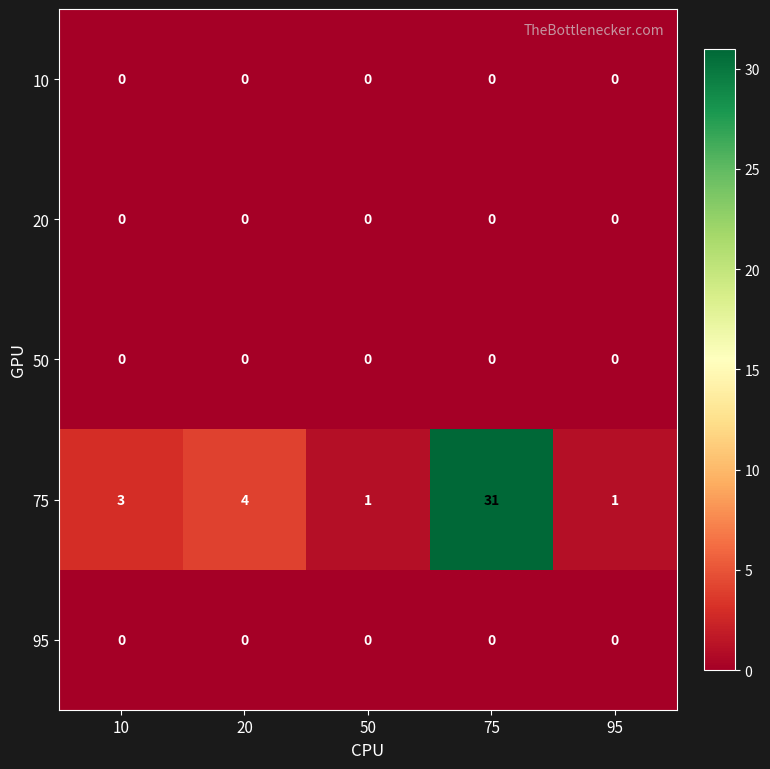

At how many categories does at least one series exceed 18?

1